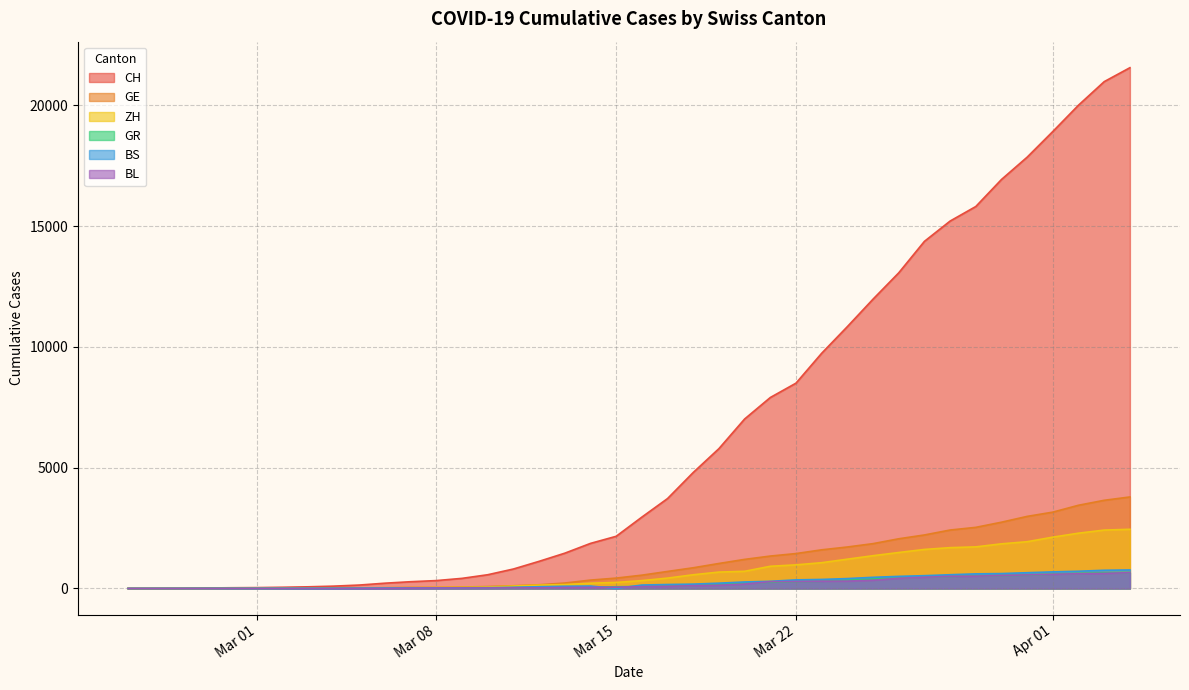

What is the value of the BL point at the 4th from the left?

1